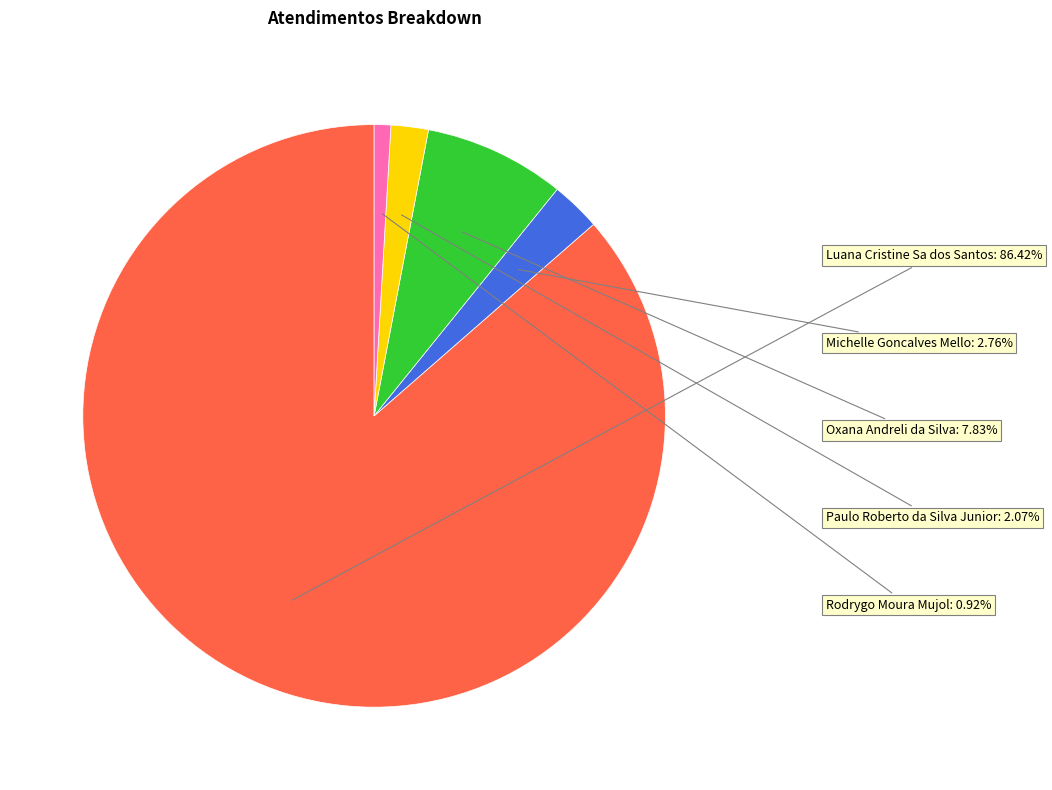

Is there a majority slice in this chart?

Yes